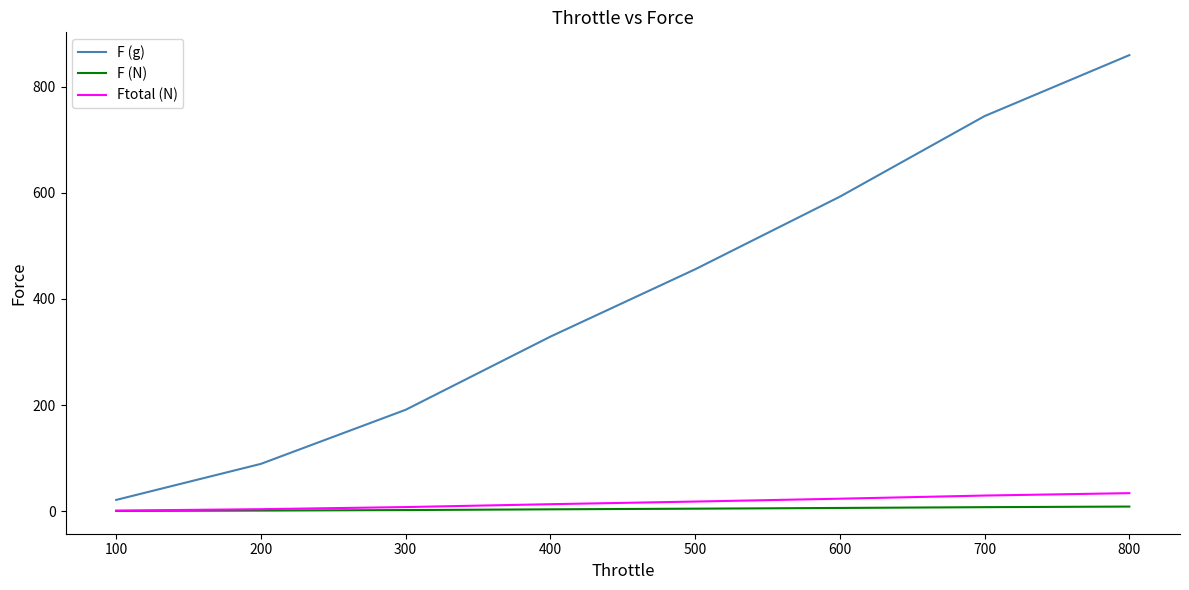

What is the minimum value shown in the chart?

0.2